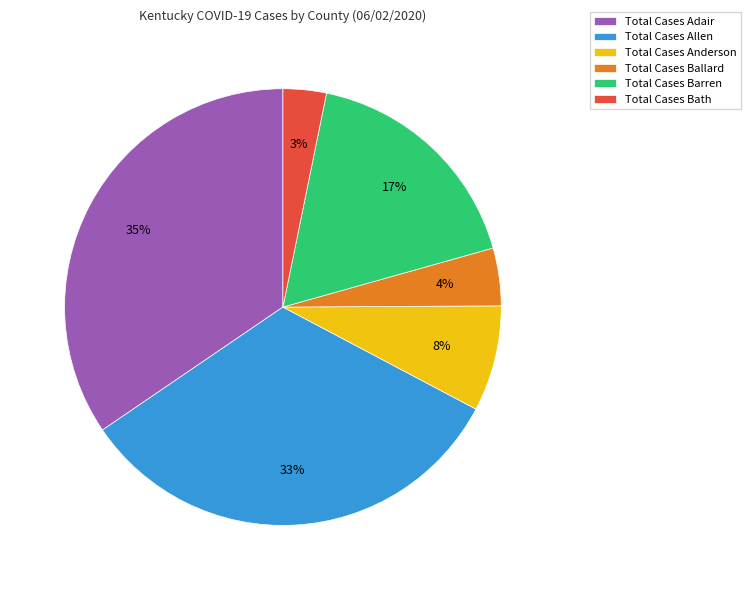

What percentage is the Total Cases Allen slice, to the nearest percent?

33%